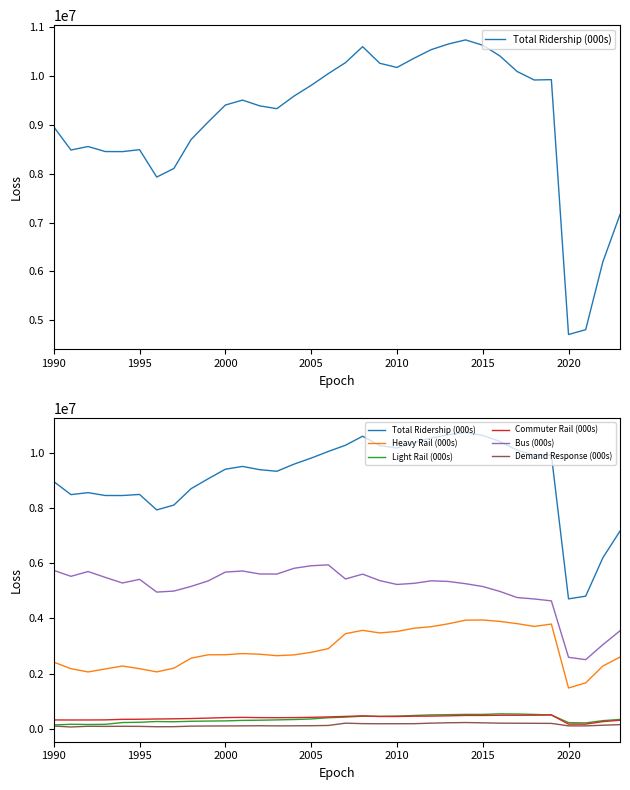

How many lines are shown in the chart?

6